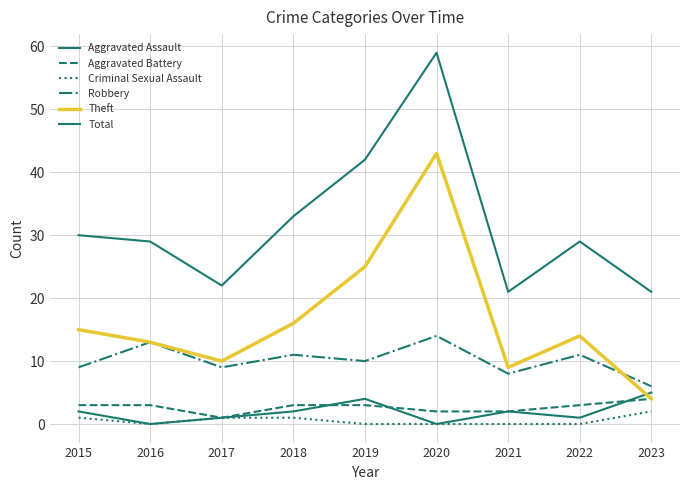

How many values in the Aggravated Assault series are below 2?

4